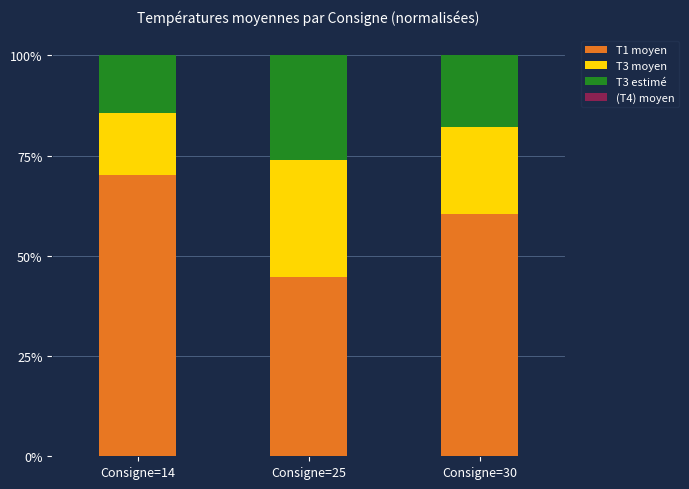

What is the average value of the T1 moyen series?

58.5